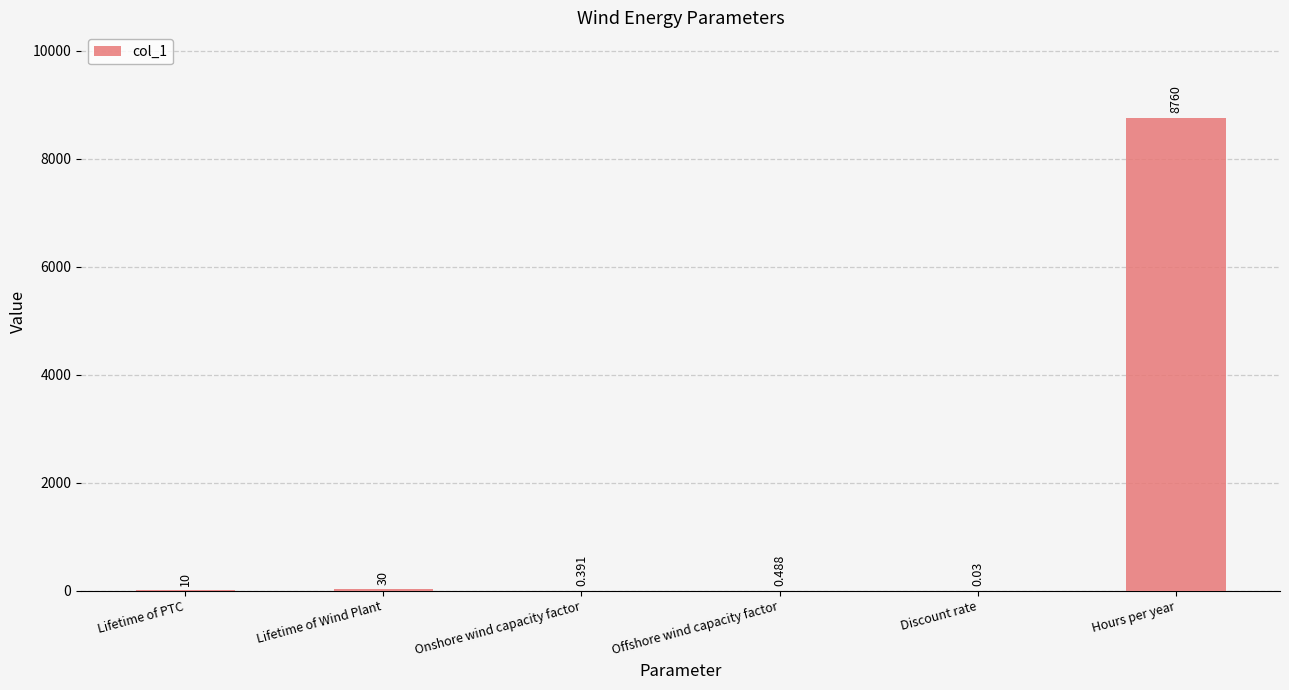

Where is the data nearest to the value 4380?

Lifetime of Wind Plant